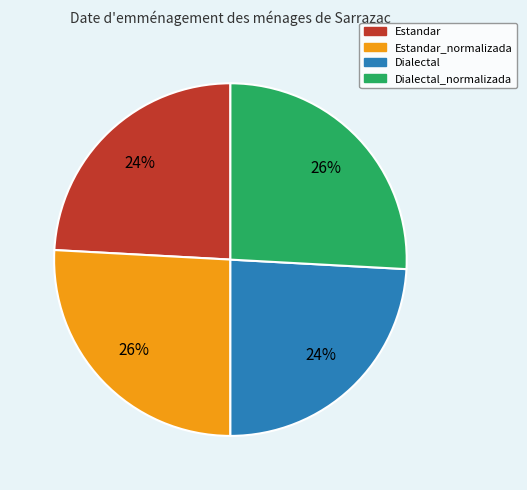

To the nearest percent, what percentage of the pie is Estandar_normalizada?

26%